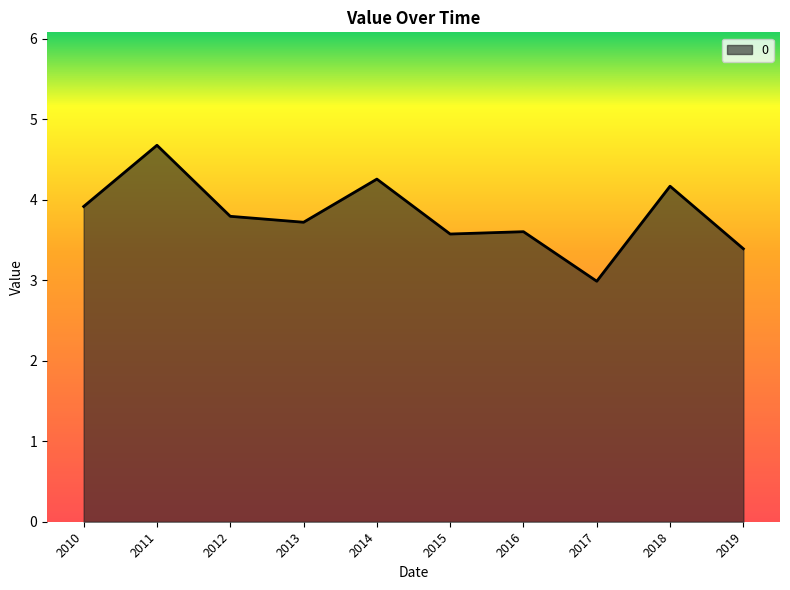

At which category does the chart reach its minimum across all series?

2017